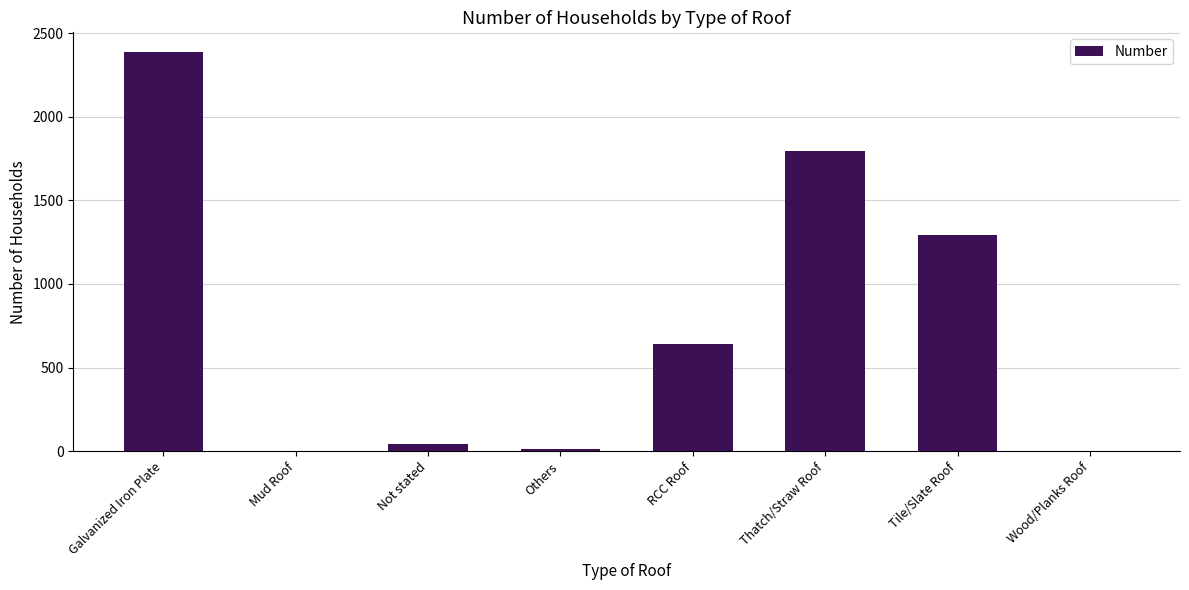

Where does the data first go above 641?

Galvanized Iron Plate